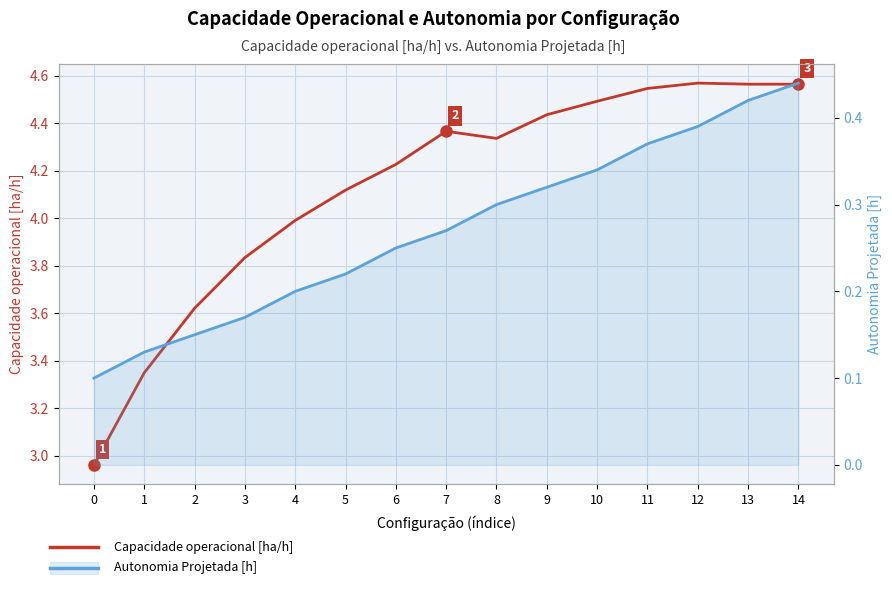

Which series changed the most between 7 and 9?

Capacidade operacional [ha/h]